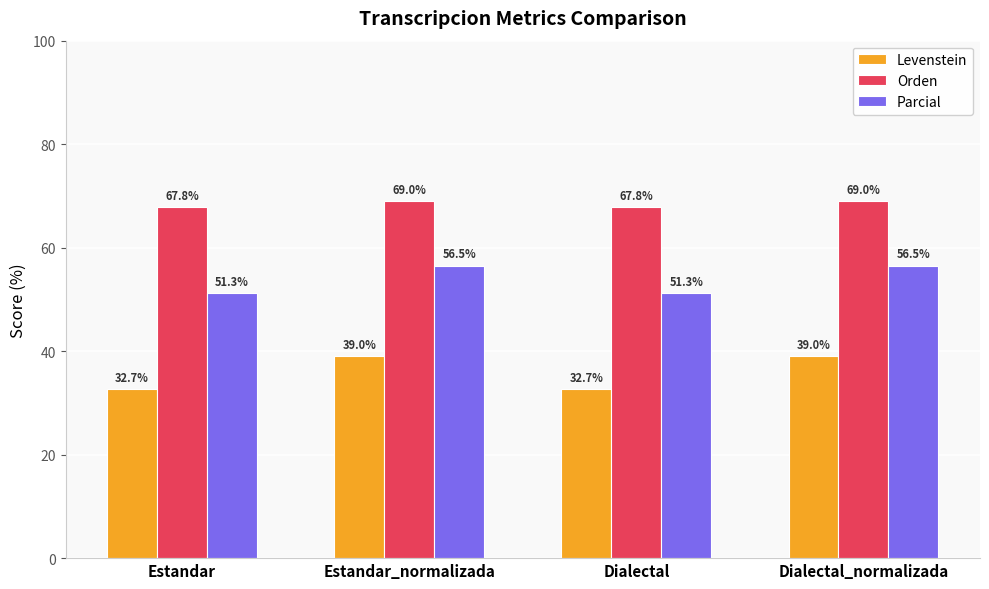

Count the Orden values in the range 67 to 68.

2